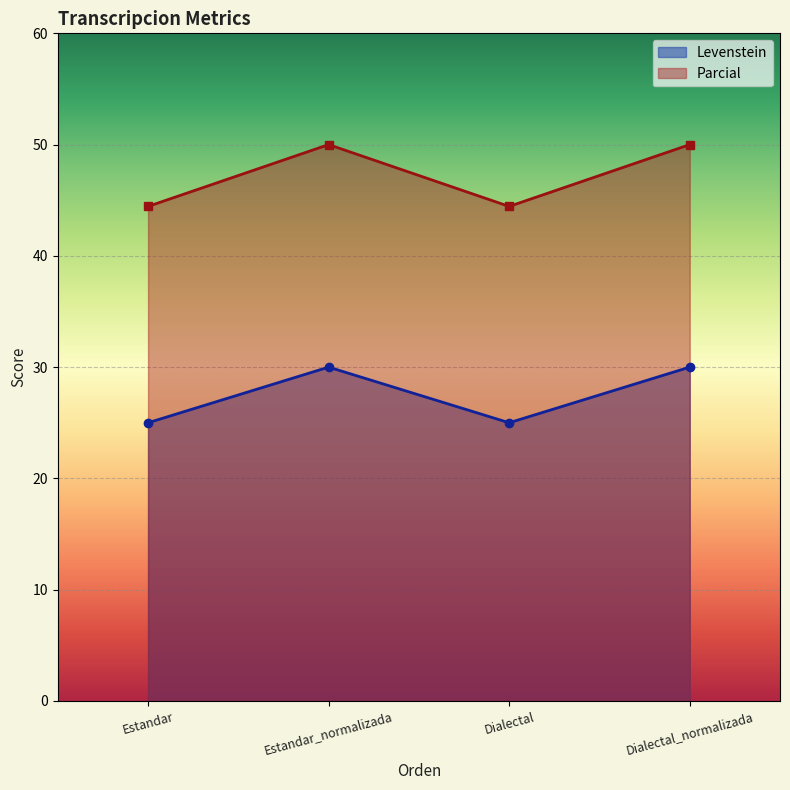

What is the difference between the maximum and second lowest values in the Levenstein series?

5.0